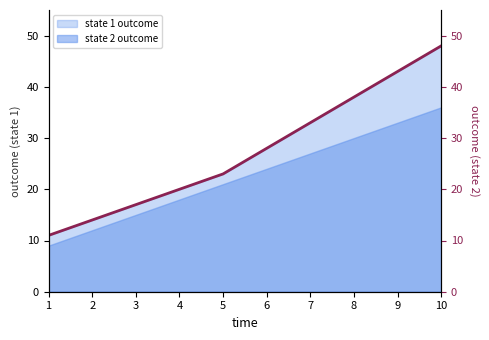

Is it true that the value at 4 is 7?

False